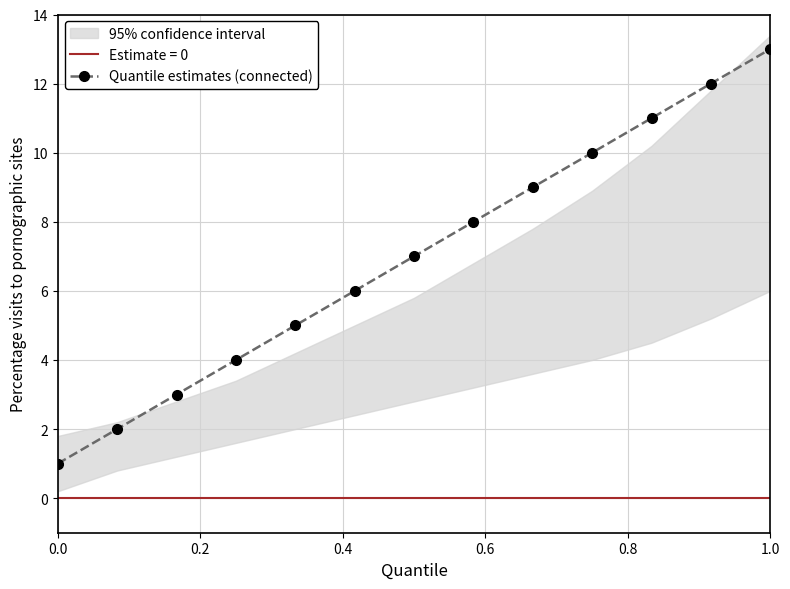

True or false: Quantile estimates (connected) has more than 0 interior local peaks.

False